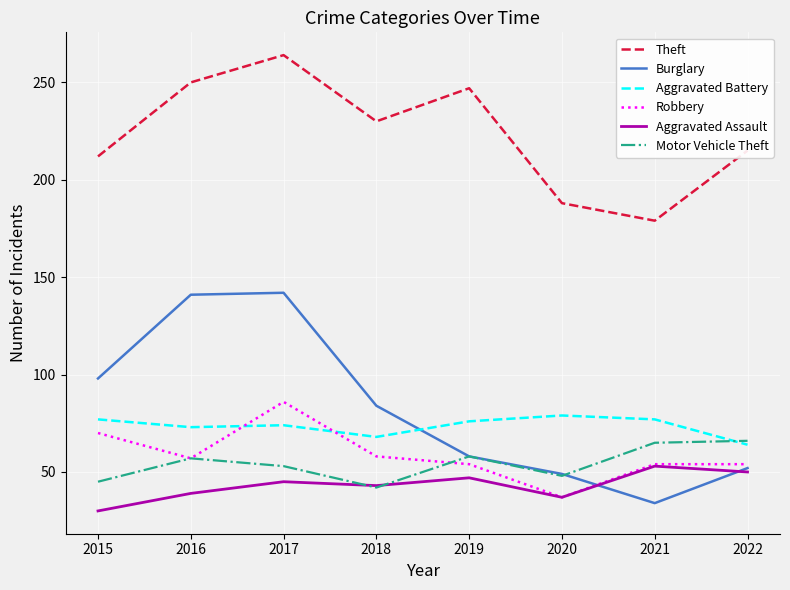

At which category is the sum across all series the highest?

2017